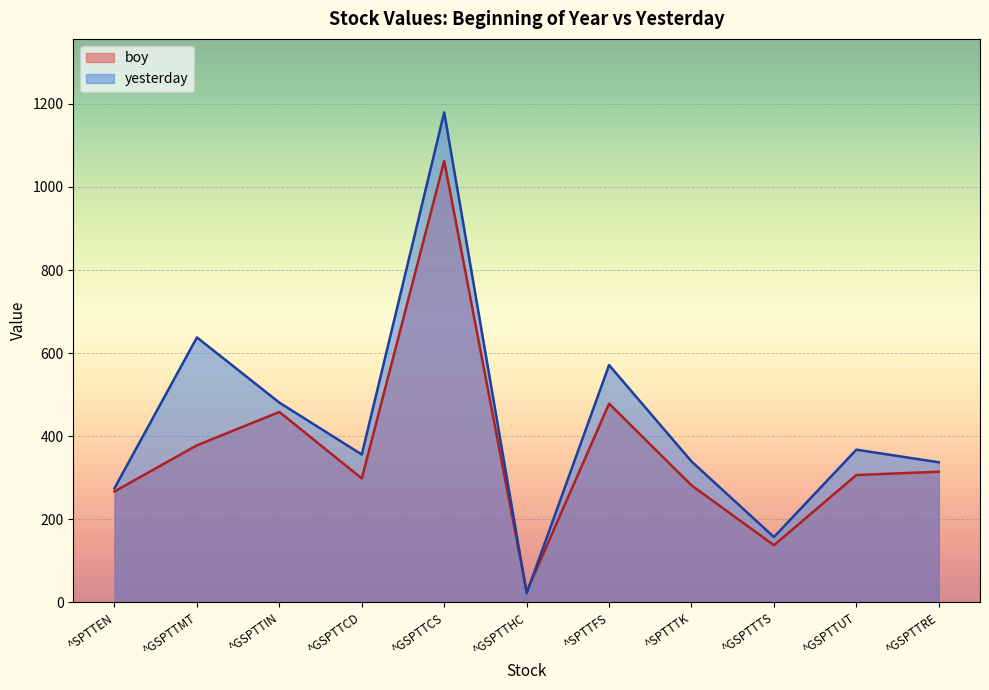

What is the difference between the maximum and minimum values in the boy series?

1036.6